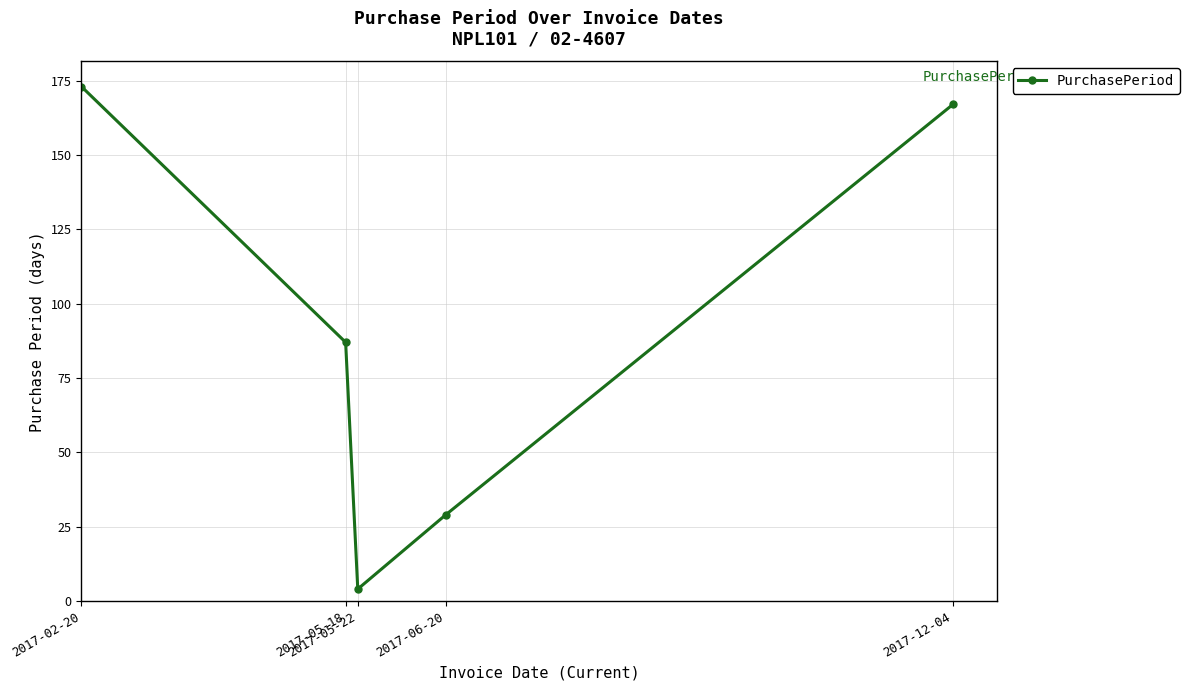

What is the difference between the second highest and minimum values?

163